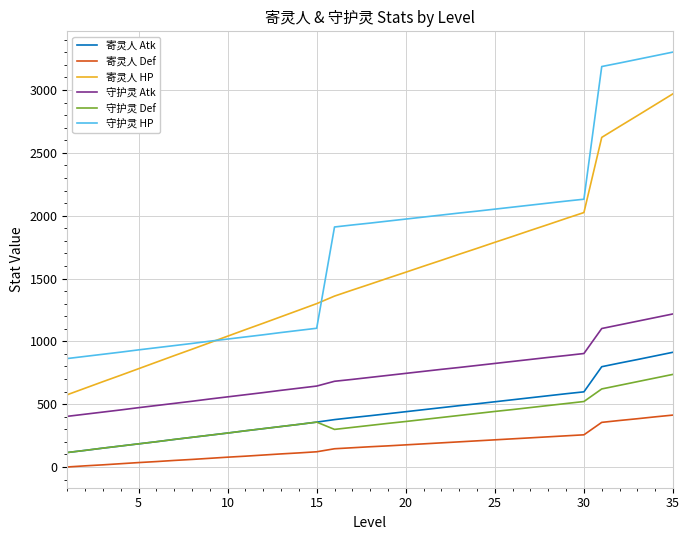

True or false: 寄灵人 Def and 寄灵人 HP intersect in this chart.

False